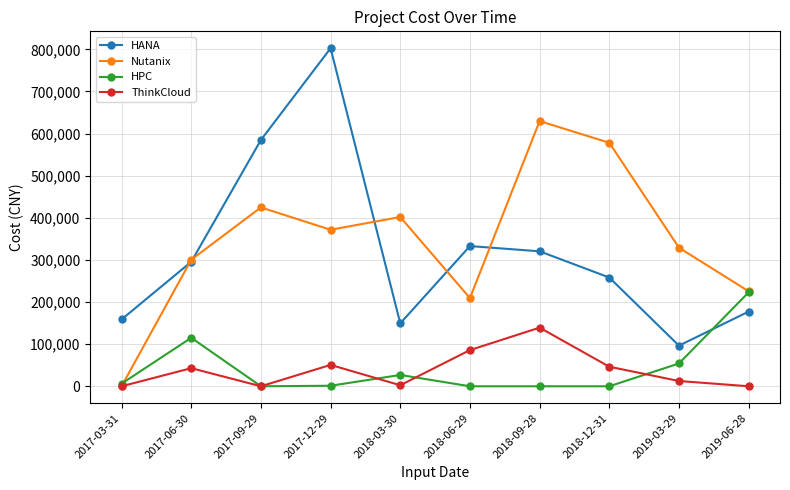

How many lines are shown in the chart?

4